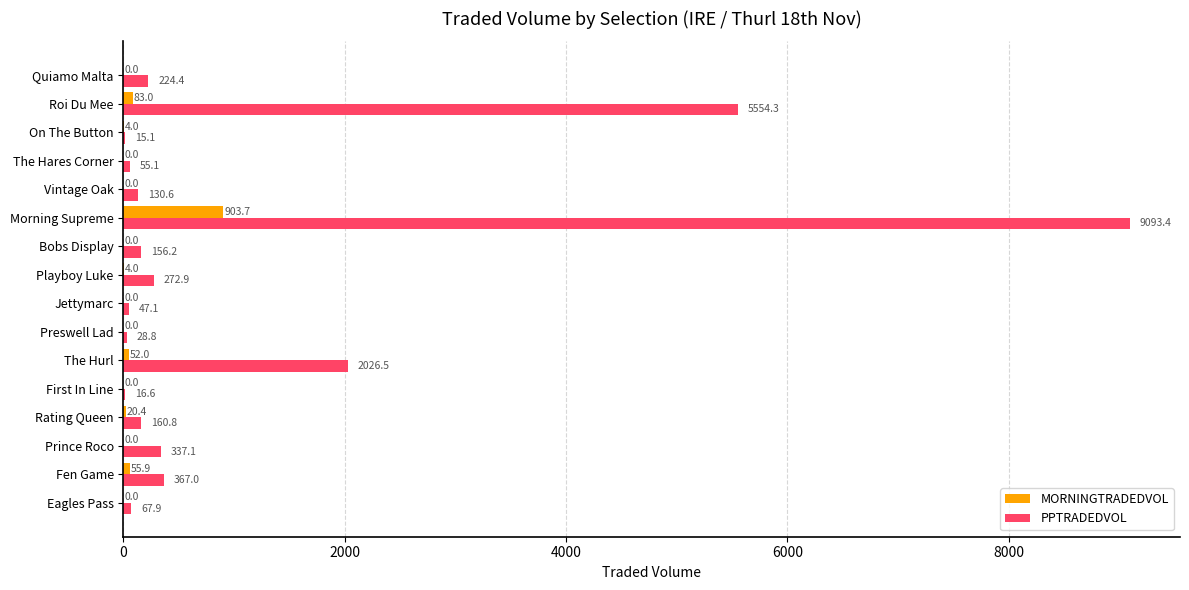

Is it true that PPTRADEDVOL equals 47.1 at Jettymarc?

True